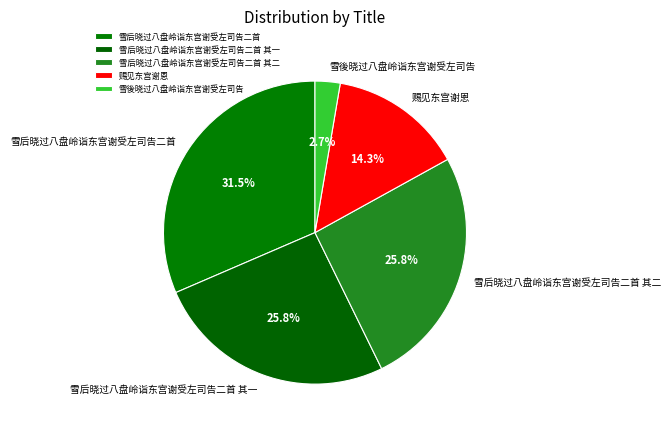

Which category has the biggest portion of the pie?

雪后晓过八盘岭诣东宫谢受左司告二首